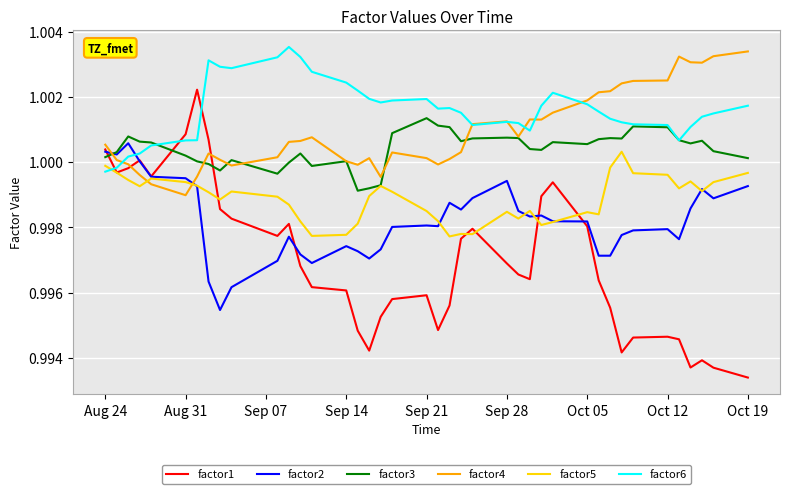

Which series has the largest total across all categories?

factor6